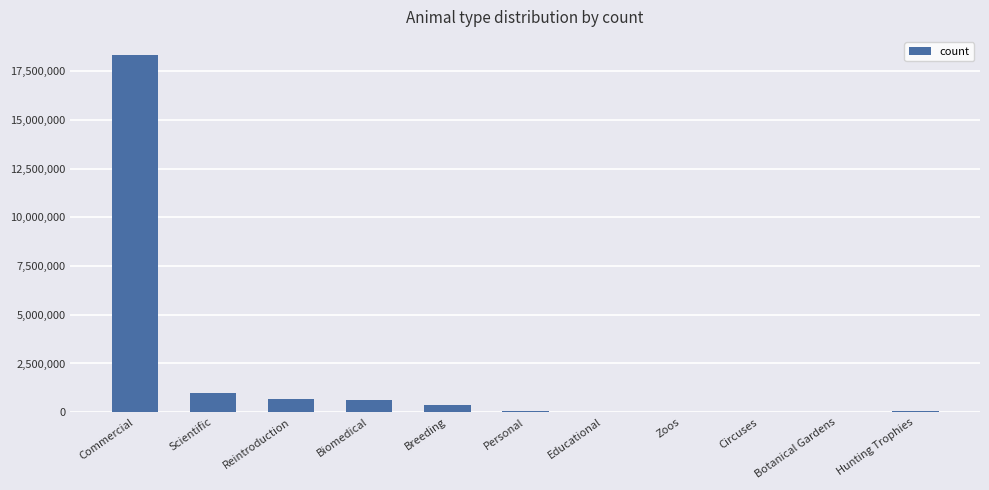

At which category does the chart reach its peak across all series?

Commercial